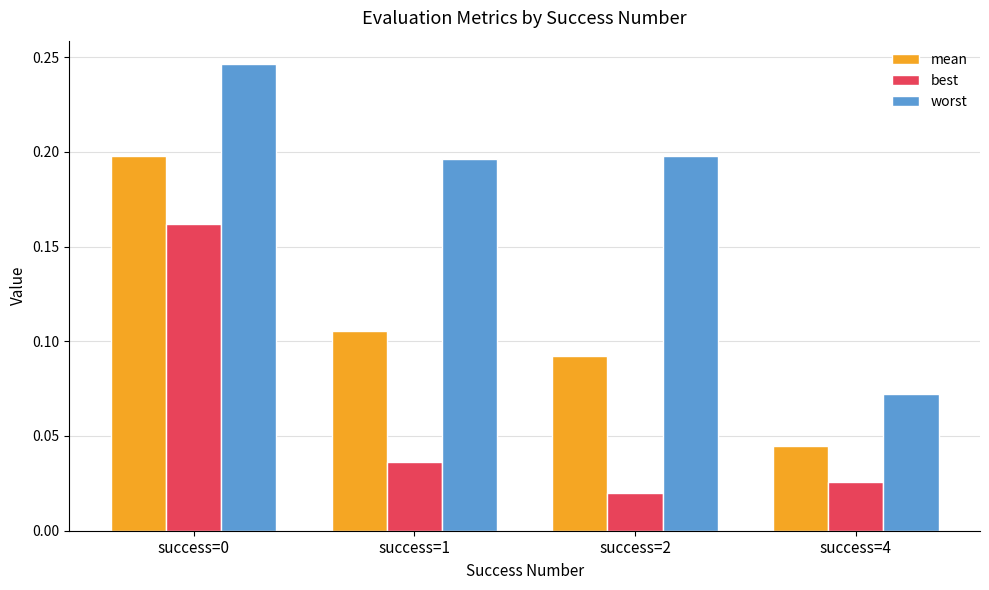

How many mean values are between 0 and 1?

4